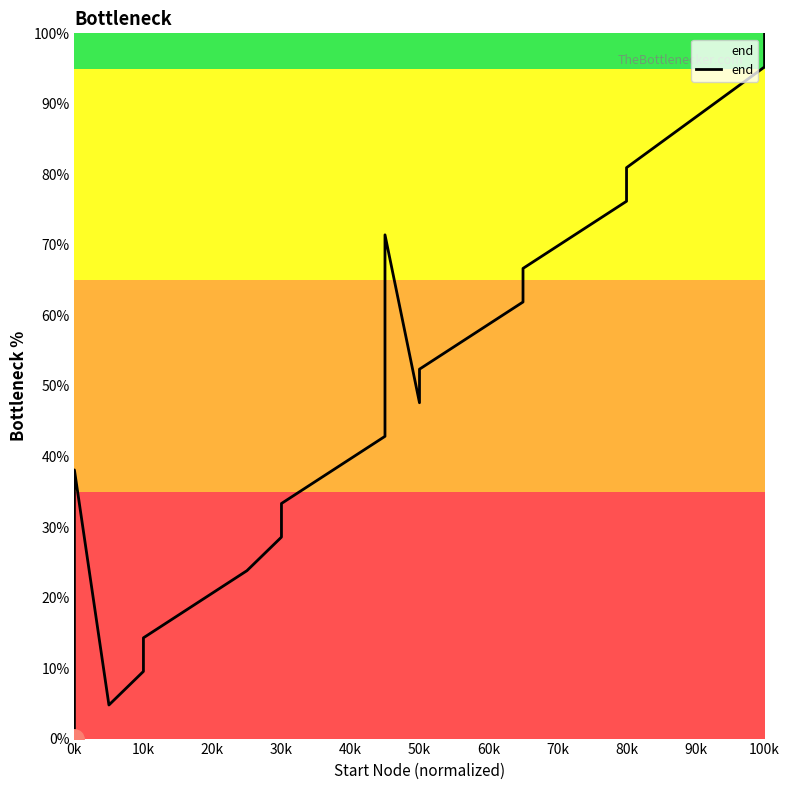

Does the chart display data point markers on the line(s)?

No